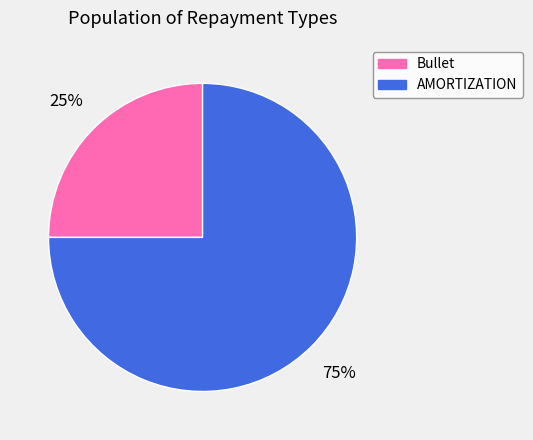

Count the number of slices in the pie.

2